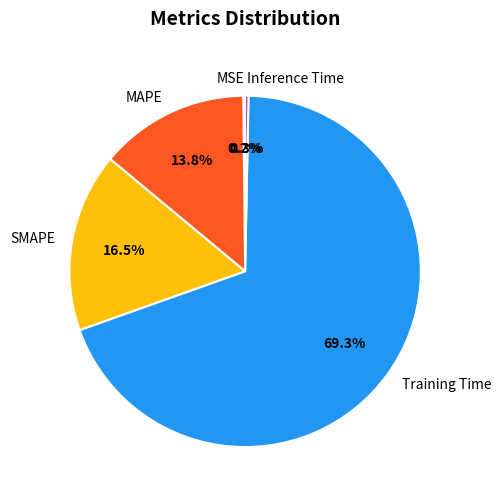

Combined, what portion of the pie is MAPE and Inference Time?

14.1%